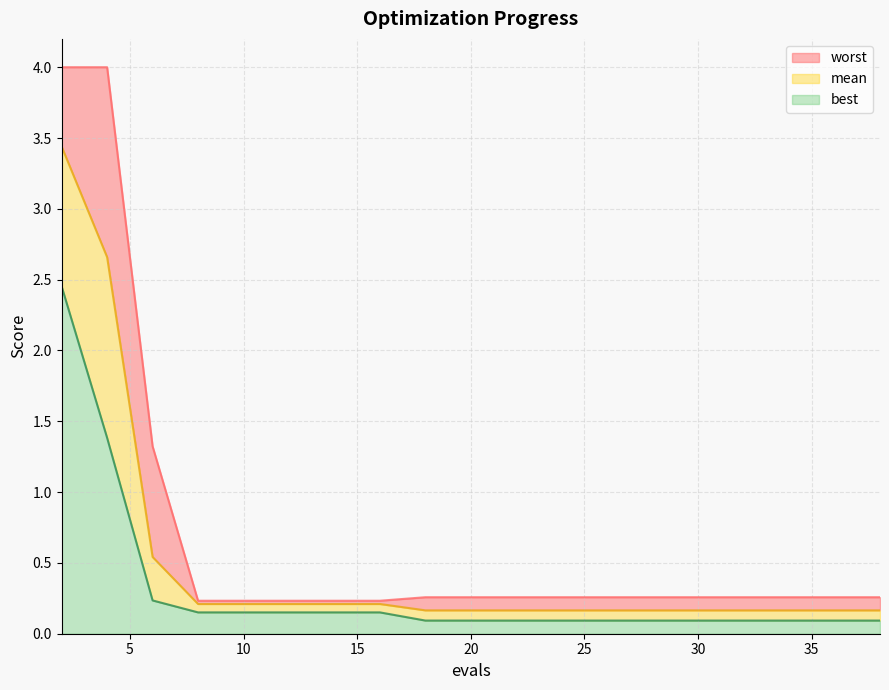

Which series has the widest spread of values?

worst